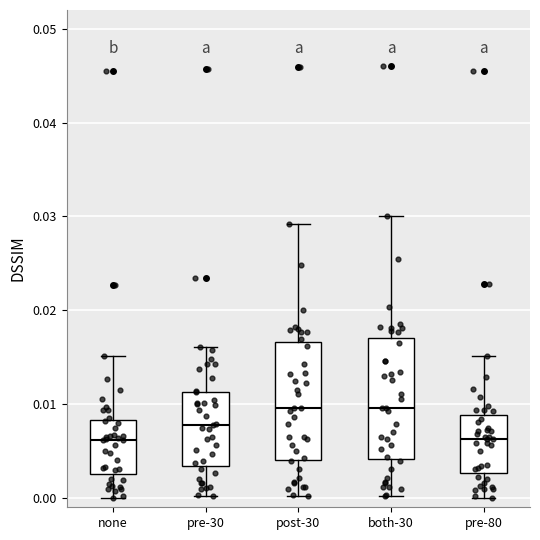

Reading left to right, transcribe this box plot: for each box, give where its median line is, the range the box spans, and where its two whiskers end, as read against the y-axis. The values are not printed on the chart, so give them approximately, as read against the axis.

none: median 0.006, box 0.003 to 0.008, whiskers 0.000 to 0.015
pre-30: median 0.008, box 0.003 to 0.011, whiskers 0.000 to 0.016
post-30: median 0.010, box 0.004 to 0.017, whiskers 0.000 to 0.029
both-30: median 0.010, box 0.004 to 0.017, whiskers 0.000 to 0.030
pre-80: median 0.006, box 0.003 to 0.009, whiskers 0.000 to 0.015